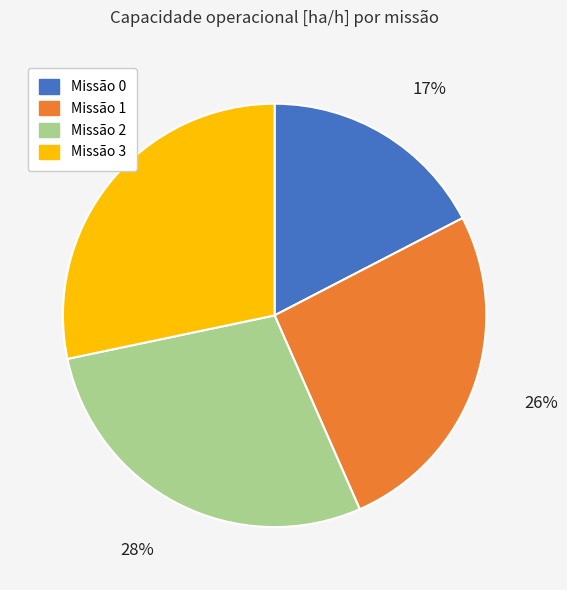

Is it true that Missão 1 is 26% of the pie?

True